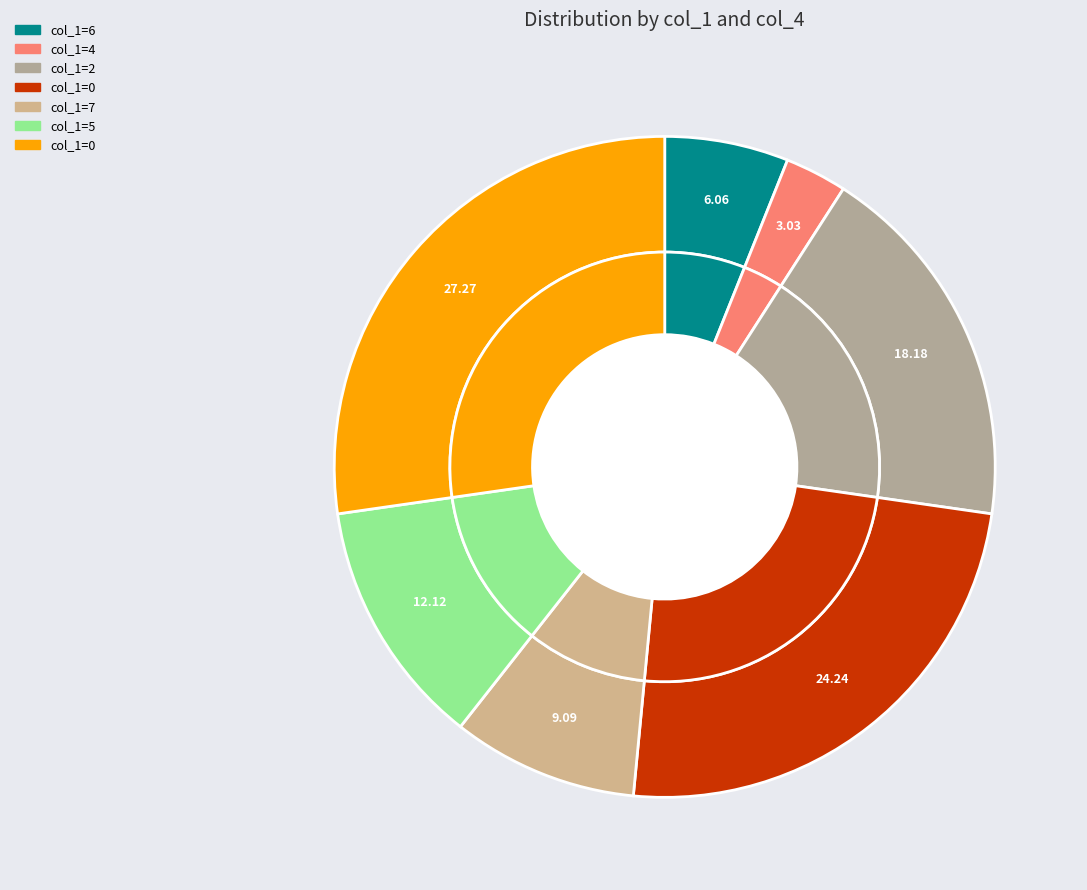

Is 0 the majority of the pie?

No